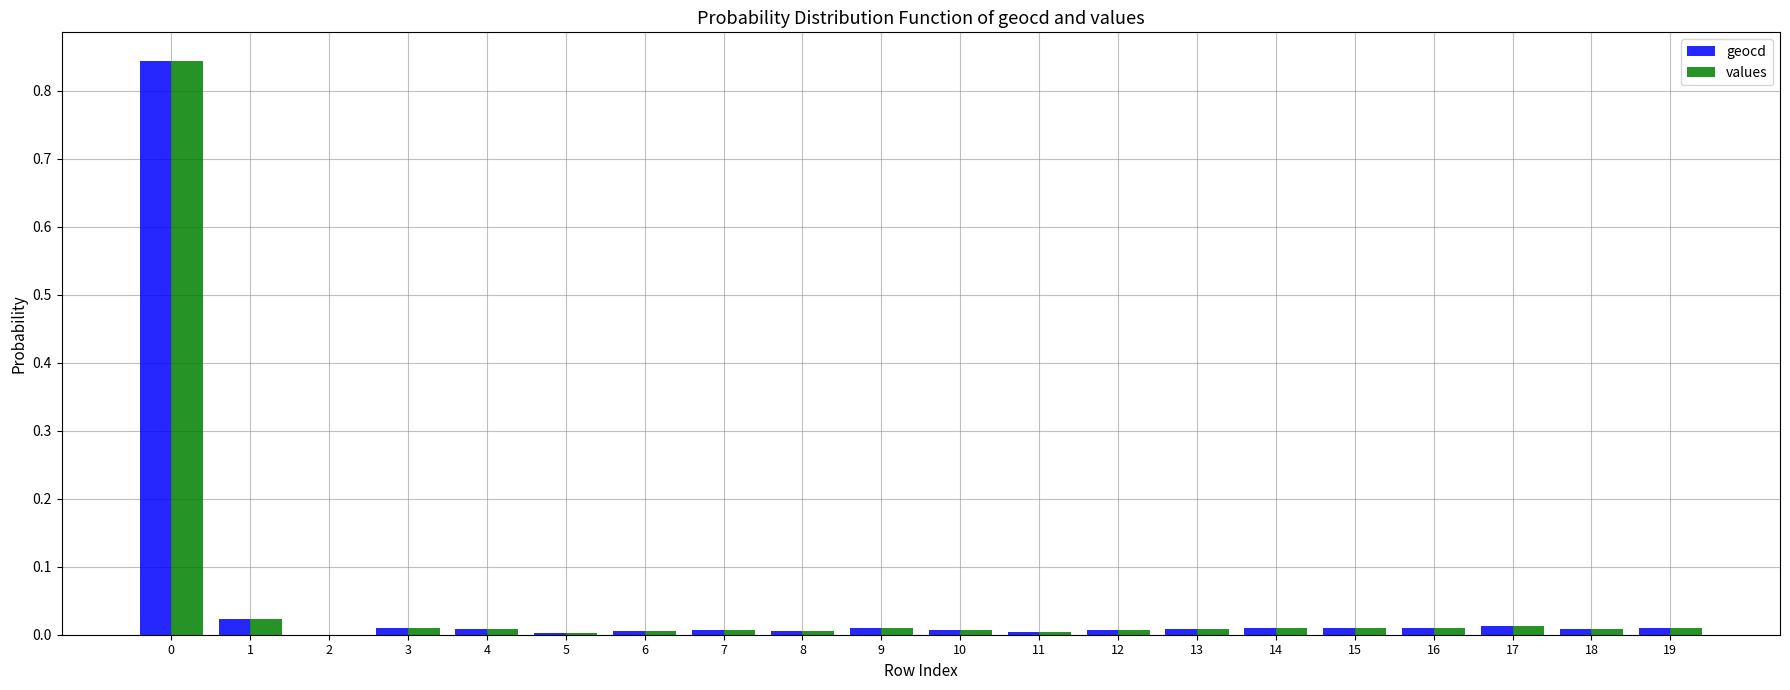

The geocd series shows 0.4 at 2. True or false?

False